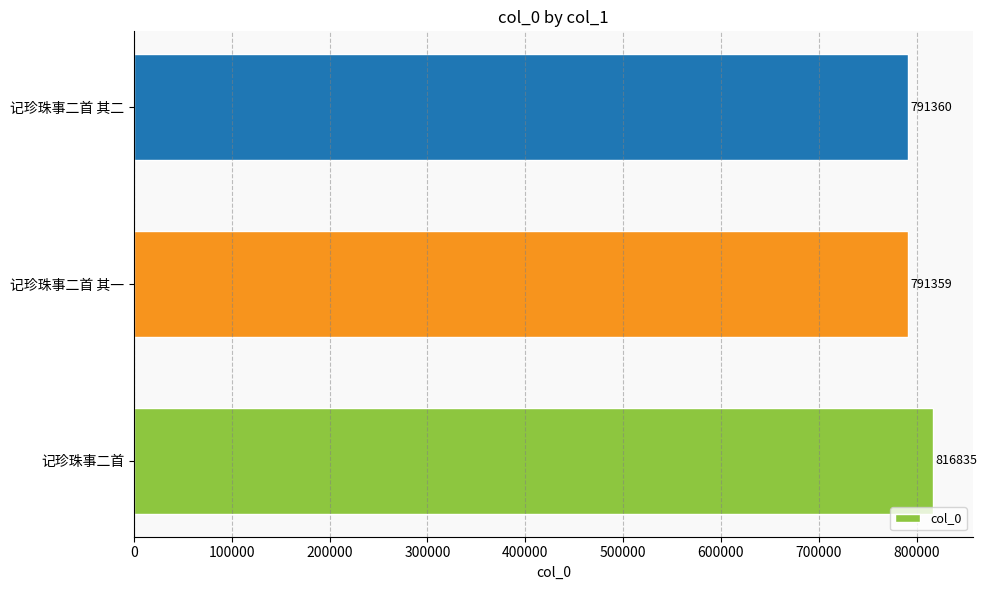

Is it true that the value at 记珍珠事二首 其一 is 1412206?

False